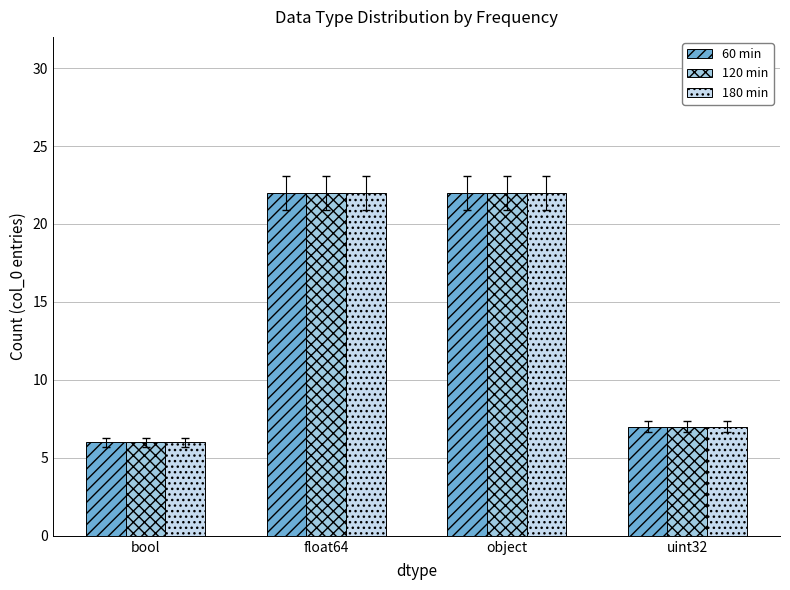

What are all the series names shown in the legend?

60 min, 120 min, 180 min